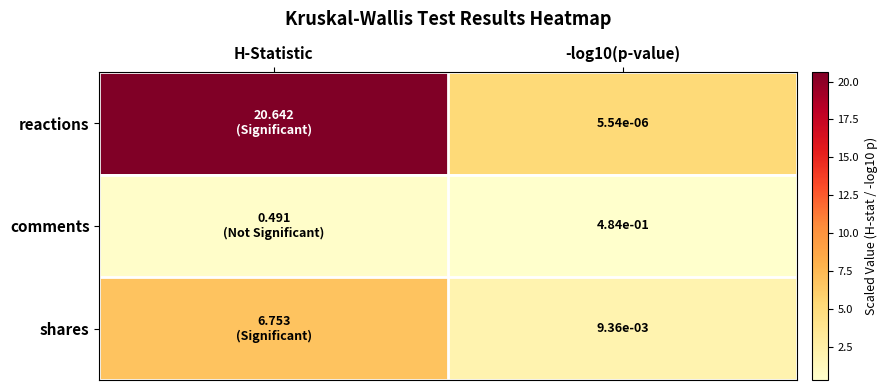

Between H-Statistic and -log10(p-value), which series saw the biggest shift?

reactions